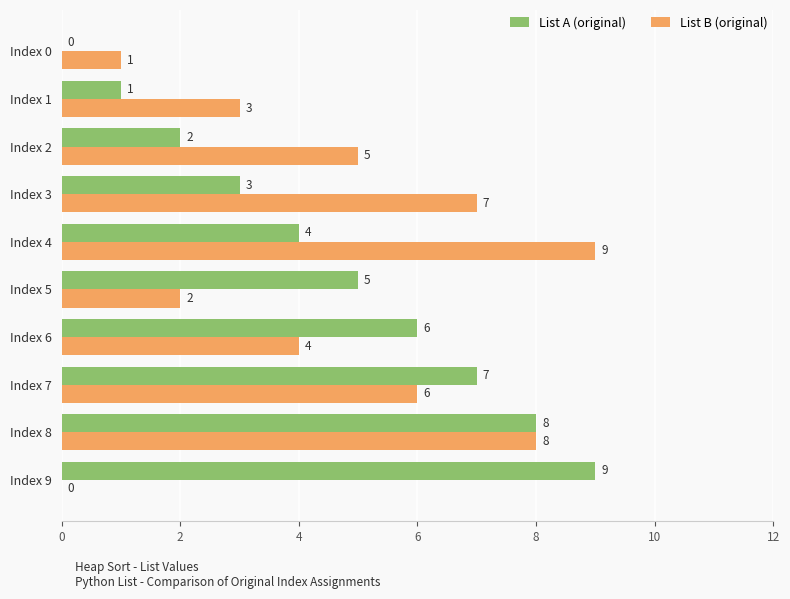

The List B (original) series shows 4 at Index 6. True or false?

True